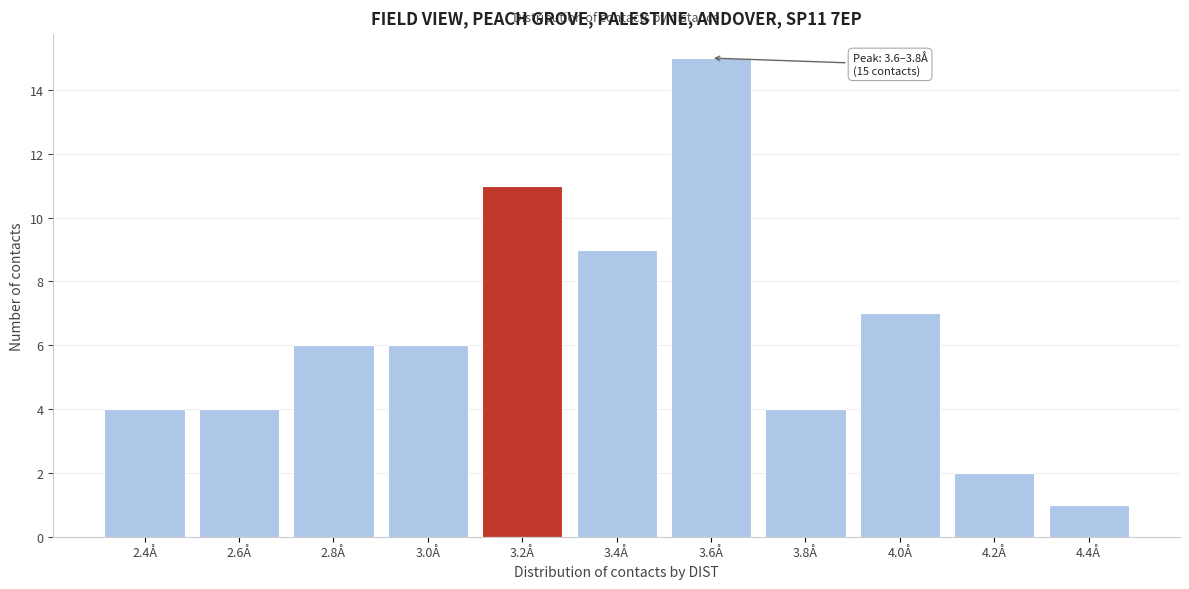

Reading left to right, what are all the values shown in this chart?

2.4Å=4	2.6Å=4	2.8Å=6	3.0Å=6	3.2Å=11	3.4Å=9	3.6Å=15	3.8Å=4	4.0Å=7	4.2Å=2	4.4Å=1